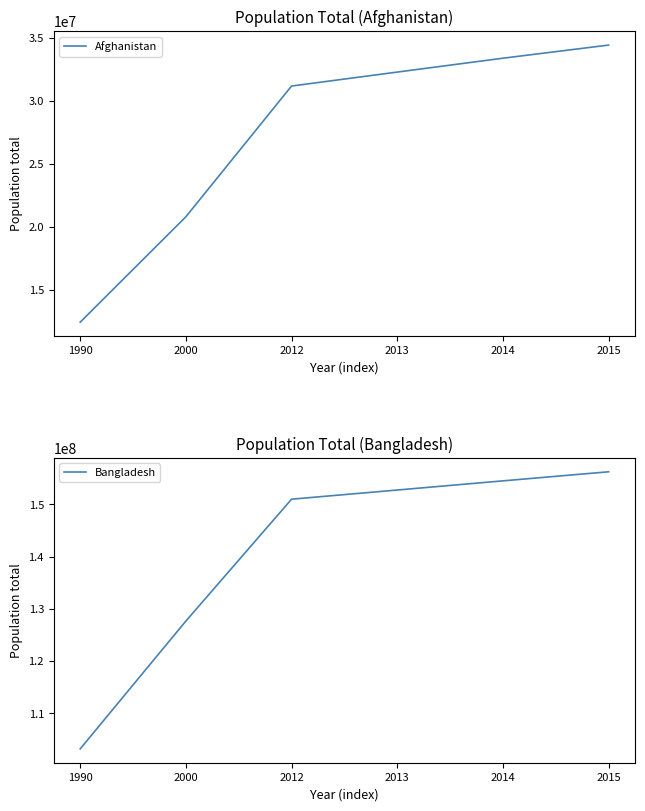

True or false: Bangladesh and Afghanistan intersect in this chart.

False